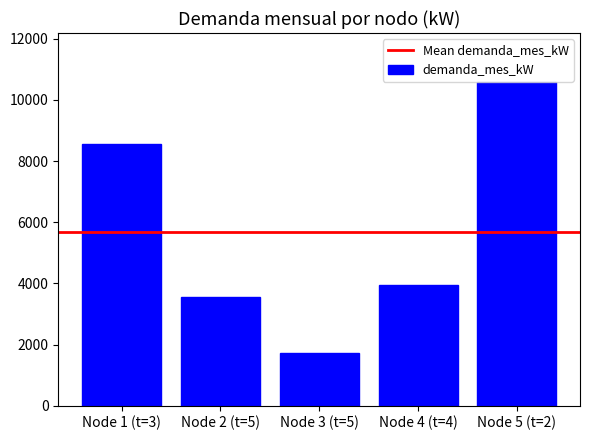

What is the difference between the second highest and second lowest values?

4995